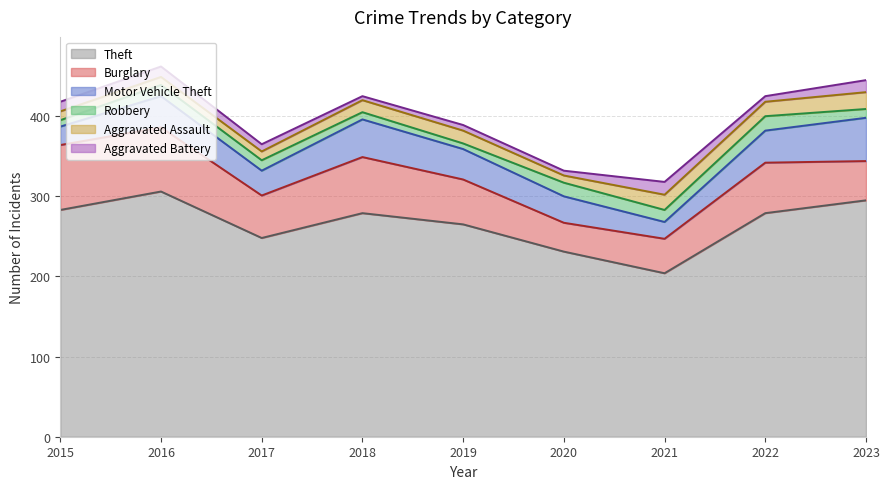

True or false: Burglary has a value of 43 at 2021.

True